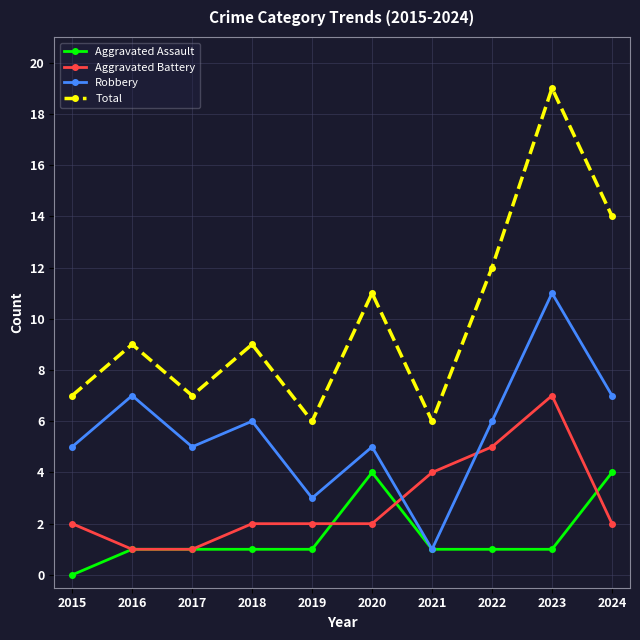

Does the chart display data point markers on the line(s)?

Yes